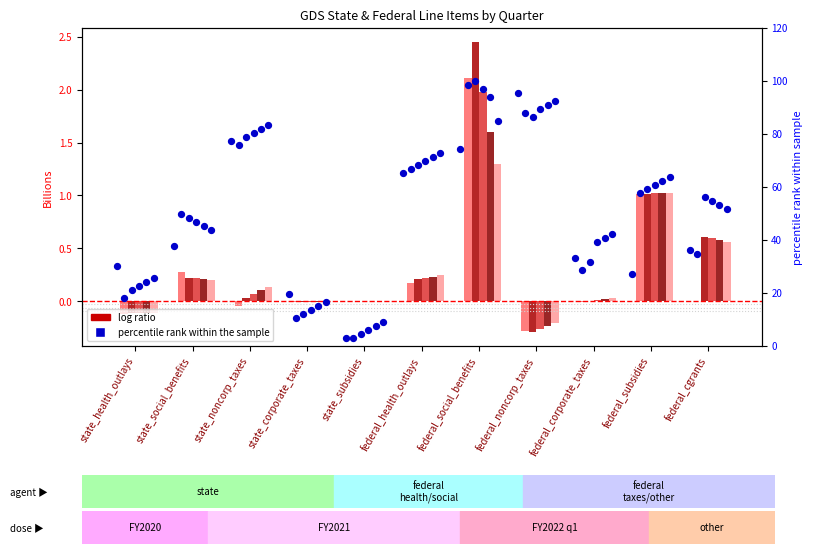

What is the total value across all series at state_corporate_taxes?

19.7